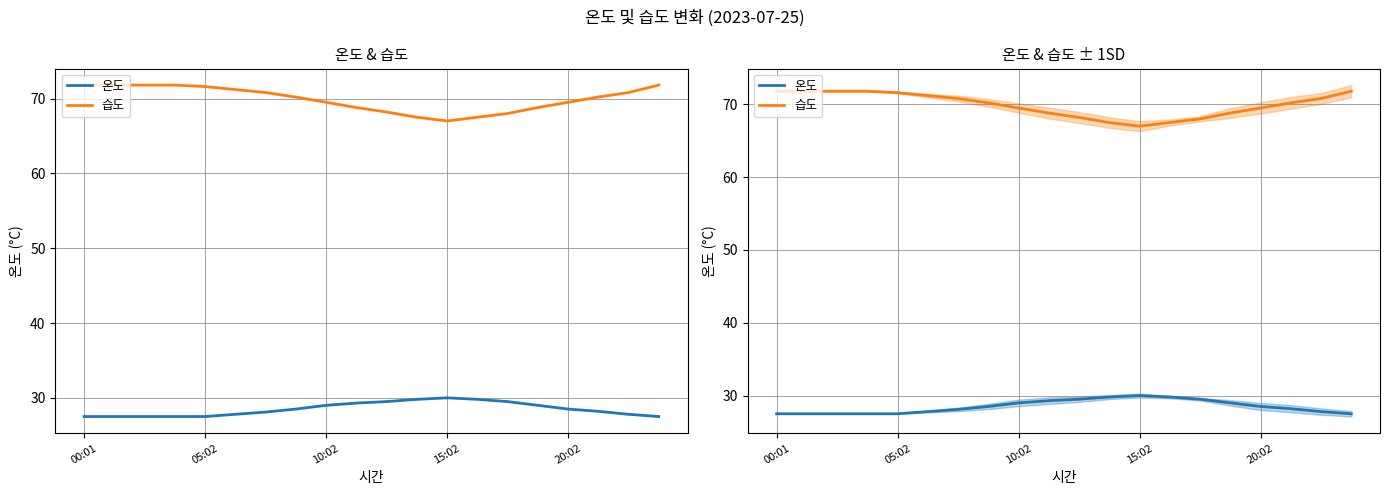

Read the 습도 value at 10:02.

69.5